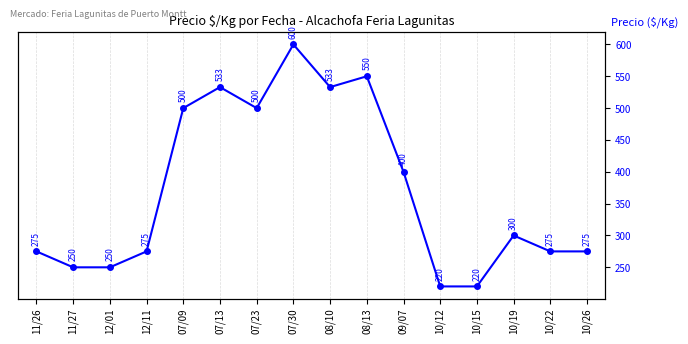

List the labels in order of value, smallest first.

10/12, 10/15, 11/27, 12/01, 11/26, 12/11, 10/22, 10/26, 10/19, 09/07, 07/09, 07/23, 07/13, 08/10, 08/13, 07/30